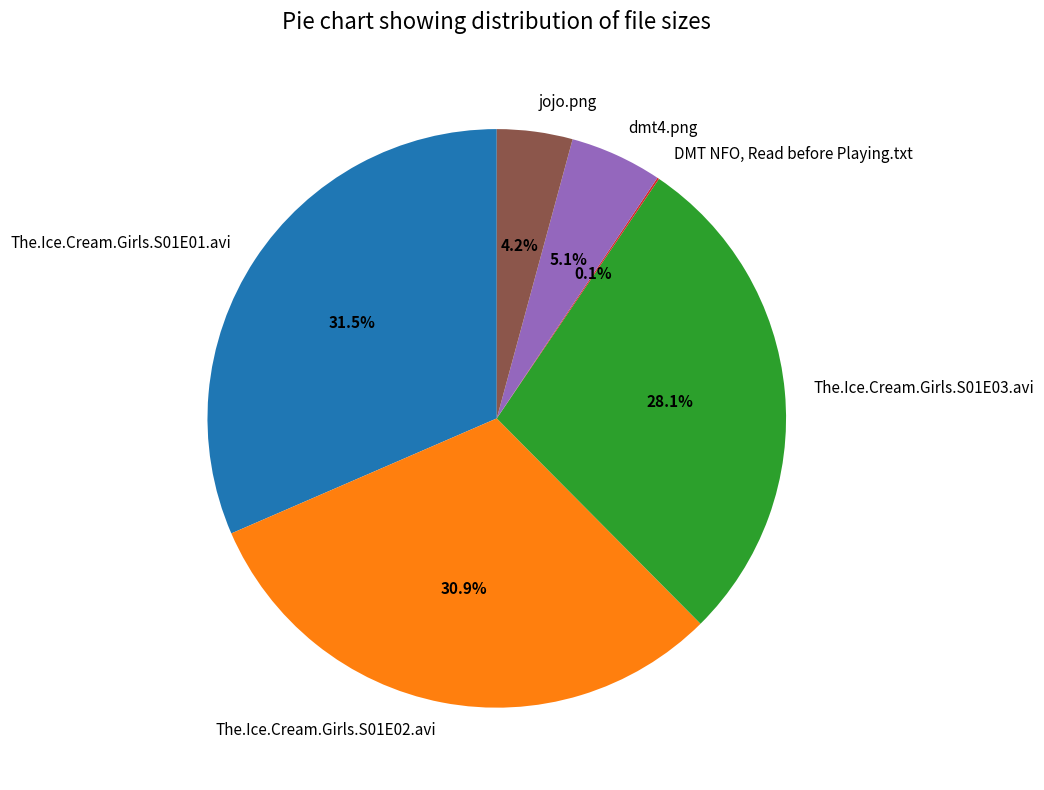

What percentage do dmt4.png and The.Ice.Cream.Girls.S01E03.avi together represent?

33.2%